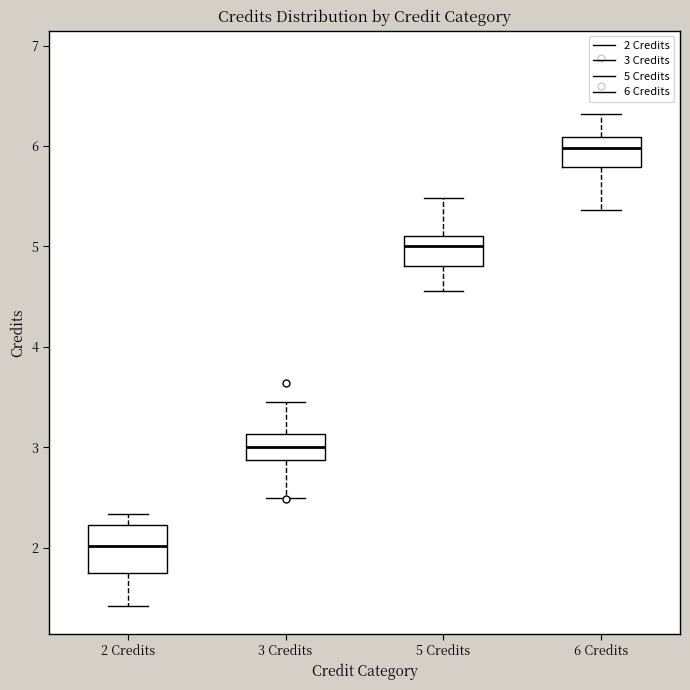

Which box is the tallest, from its lower edge to its upper edge?

2 Credits